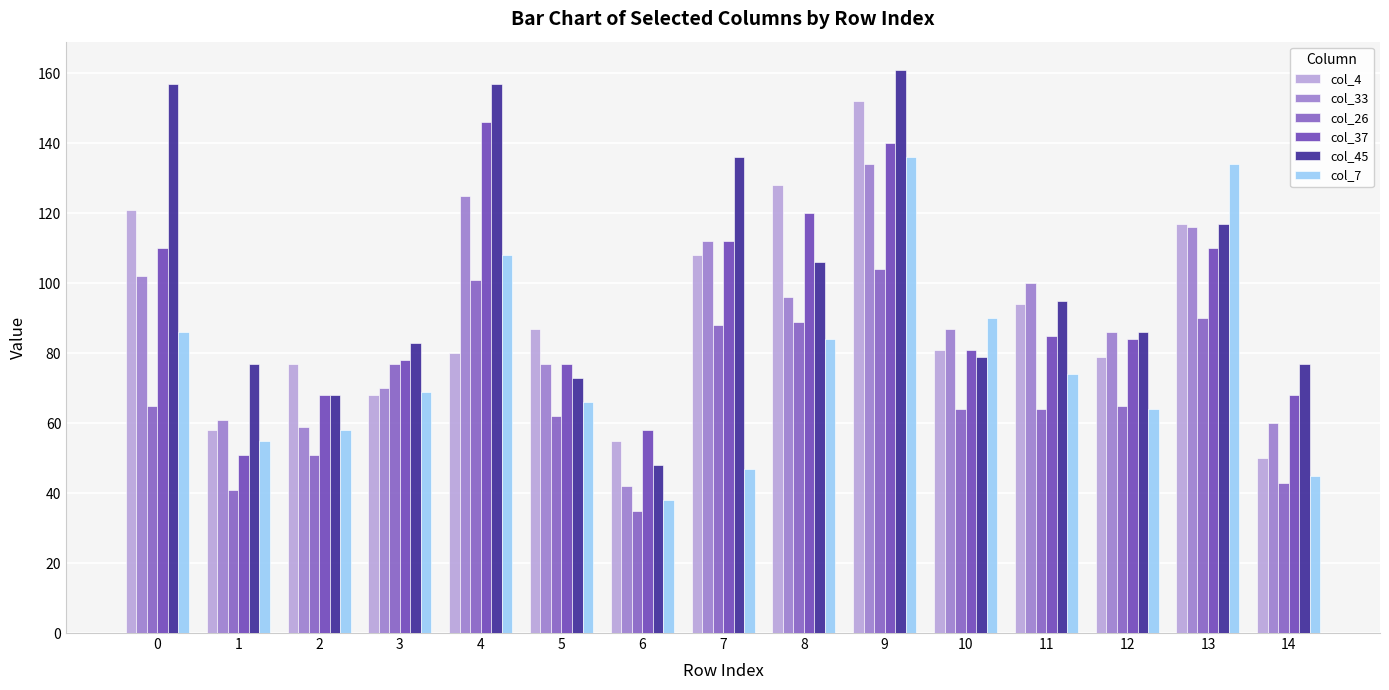

What is the greatest value displayed?

161